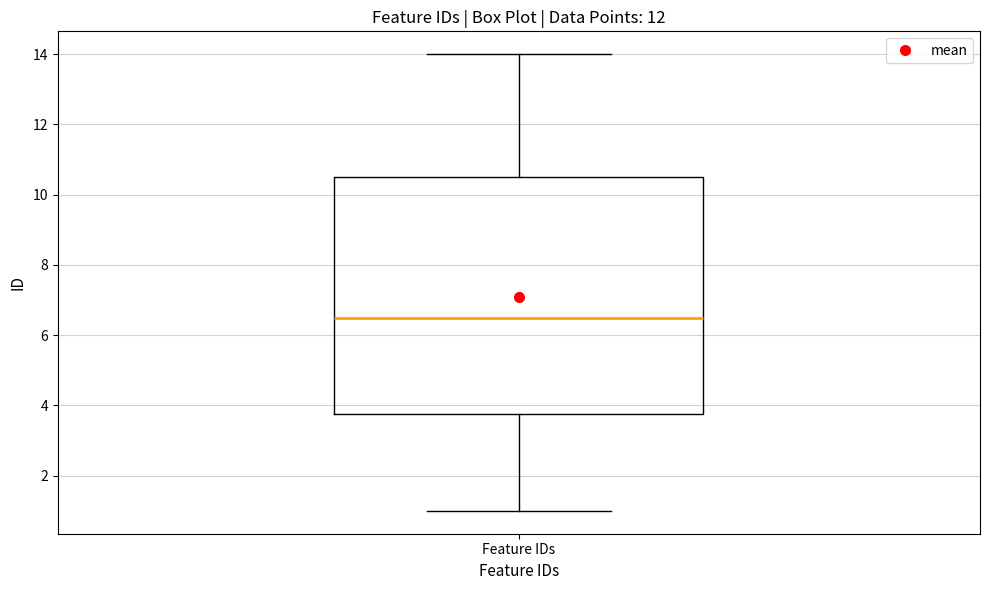

Transcribe this box plot: give where the median line is, the range the box spans, and where the two whiskers end, as read against the y-axis. The values are not printed on the chart, so give them approximately, as read against the axis.

median 6.6, box 3.8 to 10.6, whiskers 1.0 to 14.0